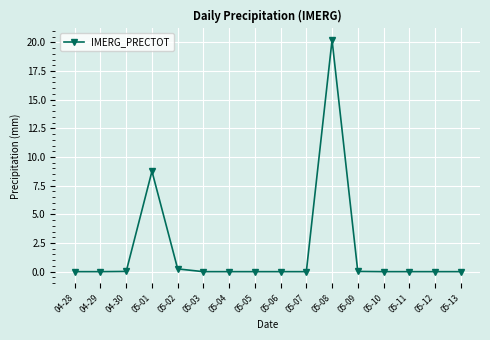

What is the difference between the maximum and minimum values?

20.2